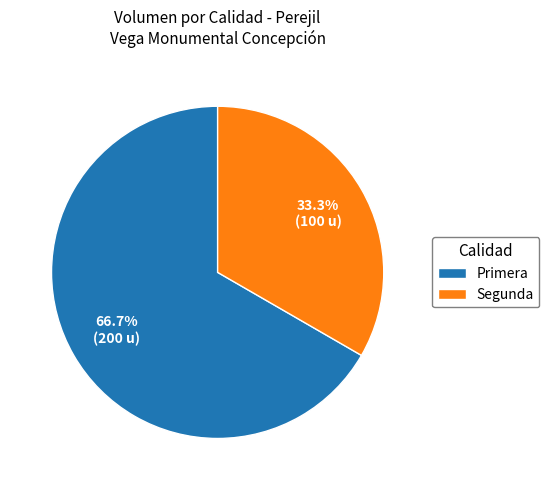

Is it true that Segunda is 23% of the pie?

False